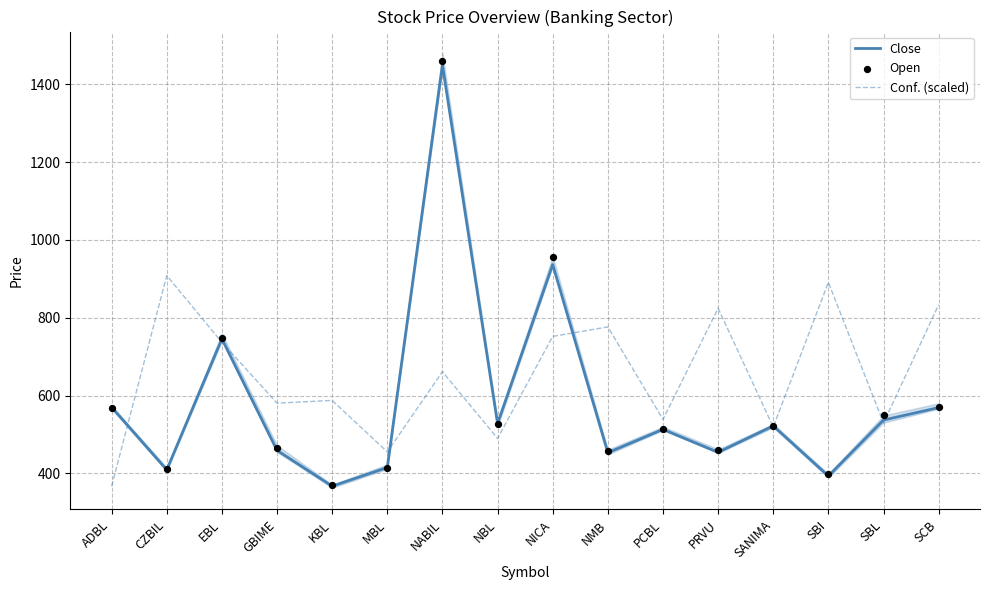

At how many categories does at least one series exceed 1185?

1